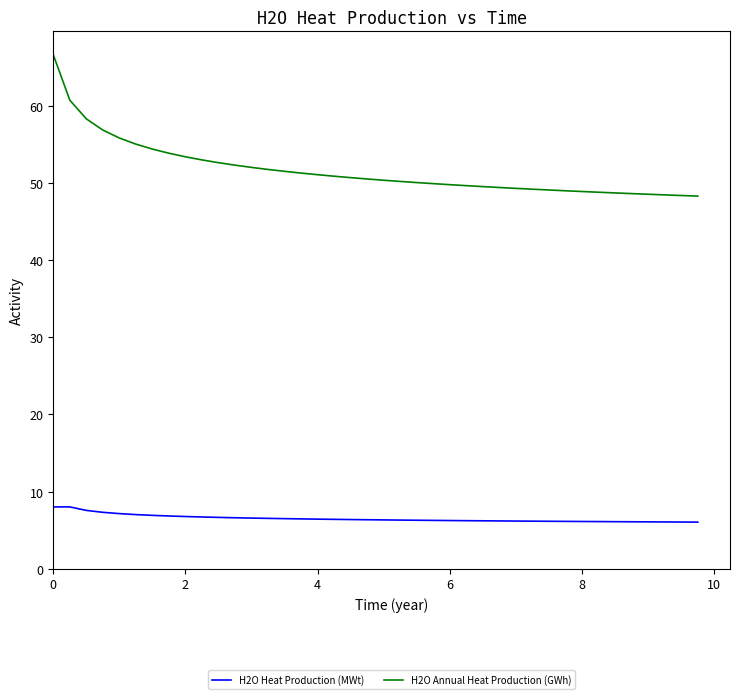

What is the highest value of the H2O Annual Heat Production (GWh) series?

66.6